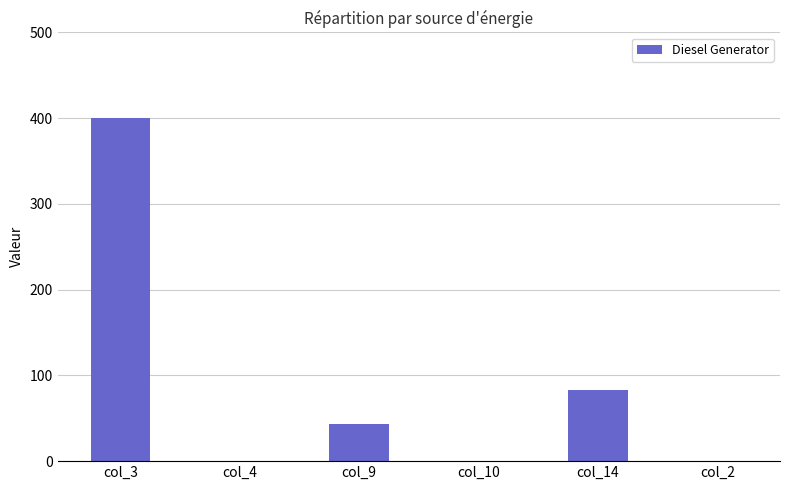

What is the change in value from col_3 to col_4?

-400